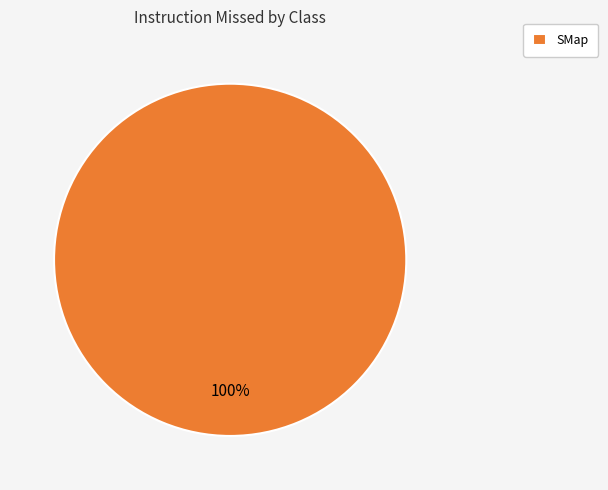

Rank the categories by value from lowest to highest.

SMap